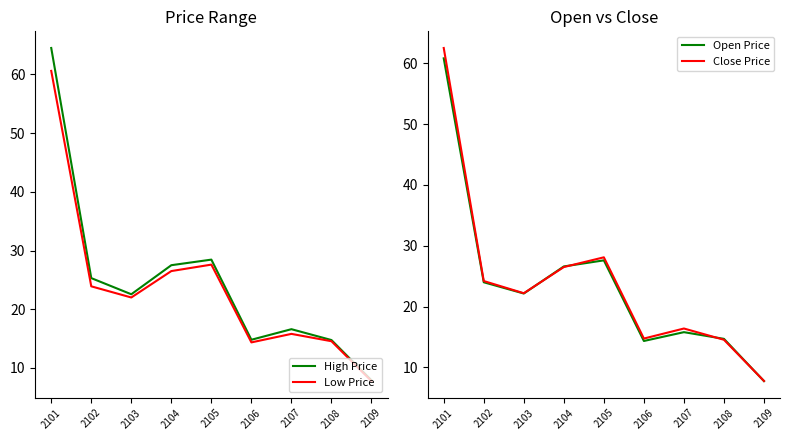

Reading right to left, extract all data points from this chart.

High Price: 7.9	14.8	16.6	14.8	28.4	27.5	22.6	25.3	64.5
Low Price: 7.8	14.6	15.8	14.3	27.6	26.5	22.0	23.9	60.6
Open Price: 7.8	14.7	15.8	14.3	27.6	26.6	22.1	24.0	60.8
Close Price: 7.8	14.6	16.4	14.8	28.1	26.5	22.2	24.2	62.5